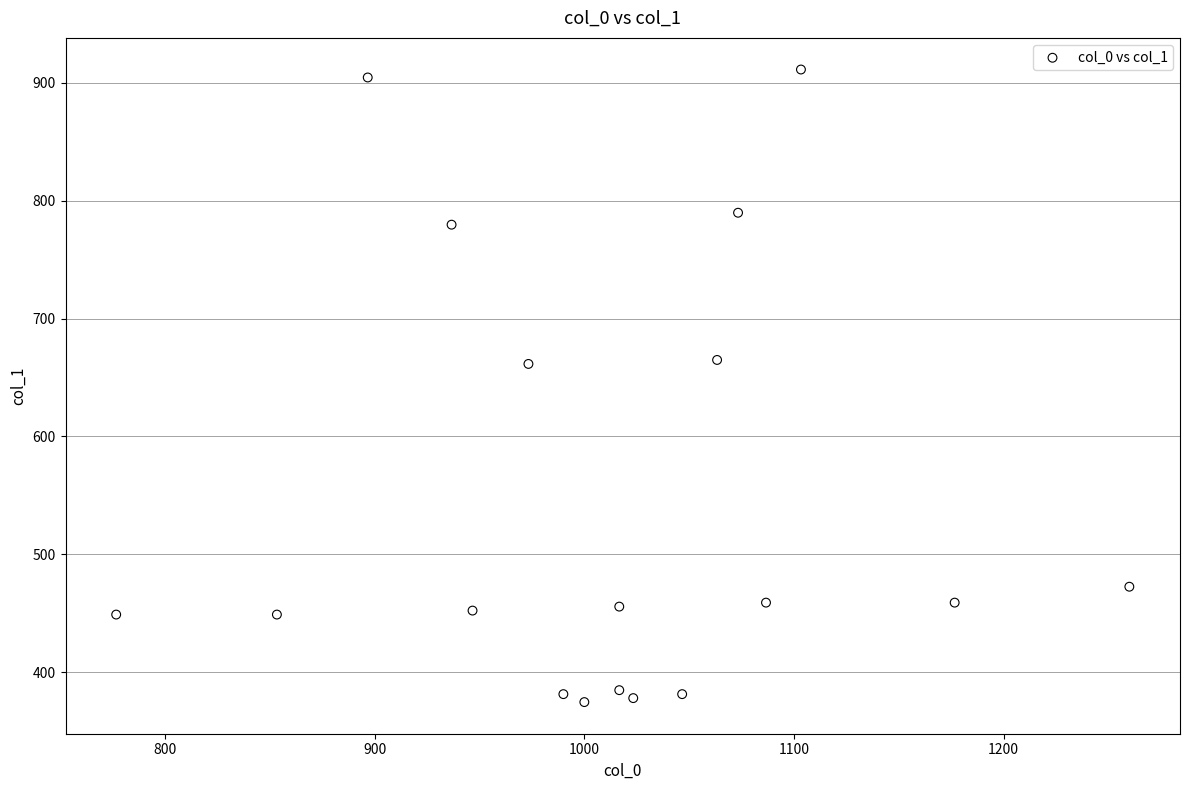

What is the range of X values (max minus min)?

483.3